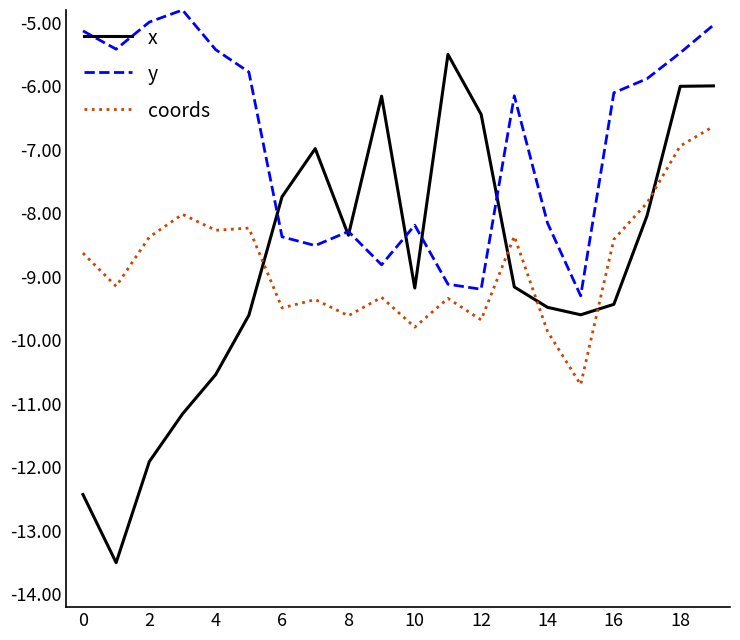

Rank the series by their maximum value, from lowest to highest.

coords, x, y